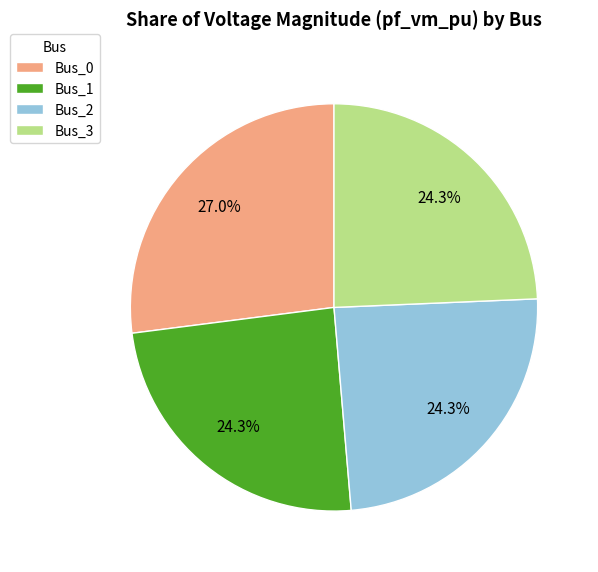

Does Bus_0 represent more than half of the total?

No